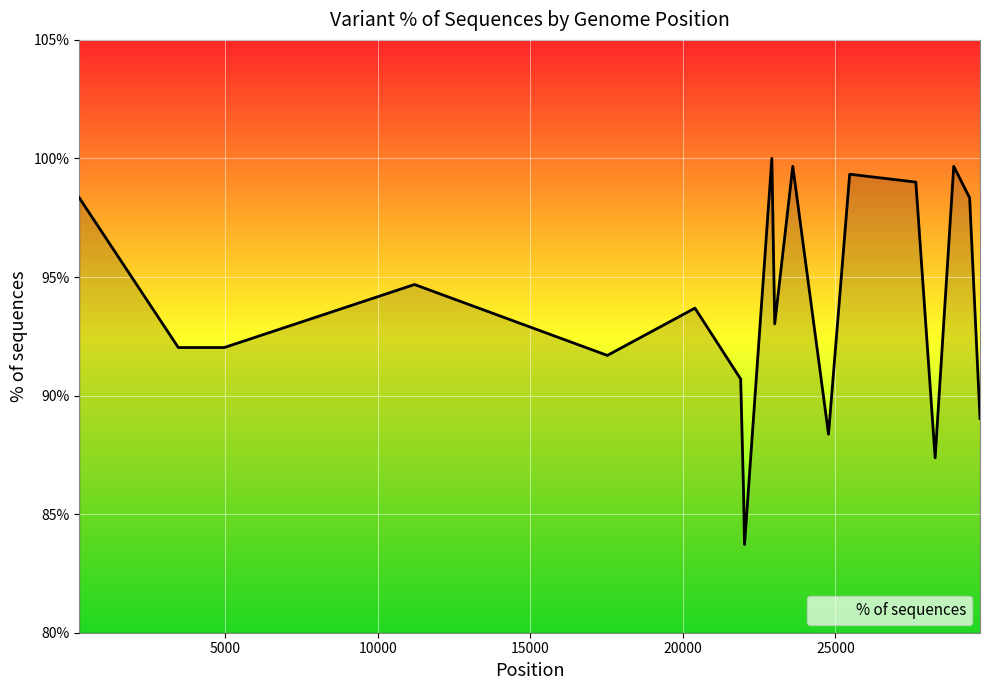

What is the minimum value shown in the chart?

83.7